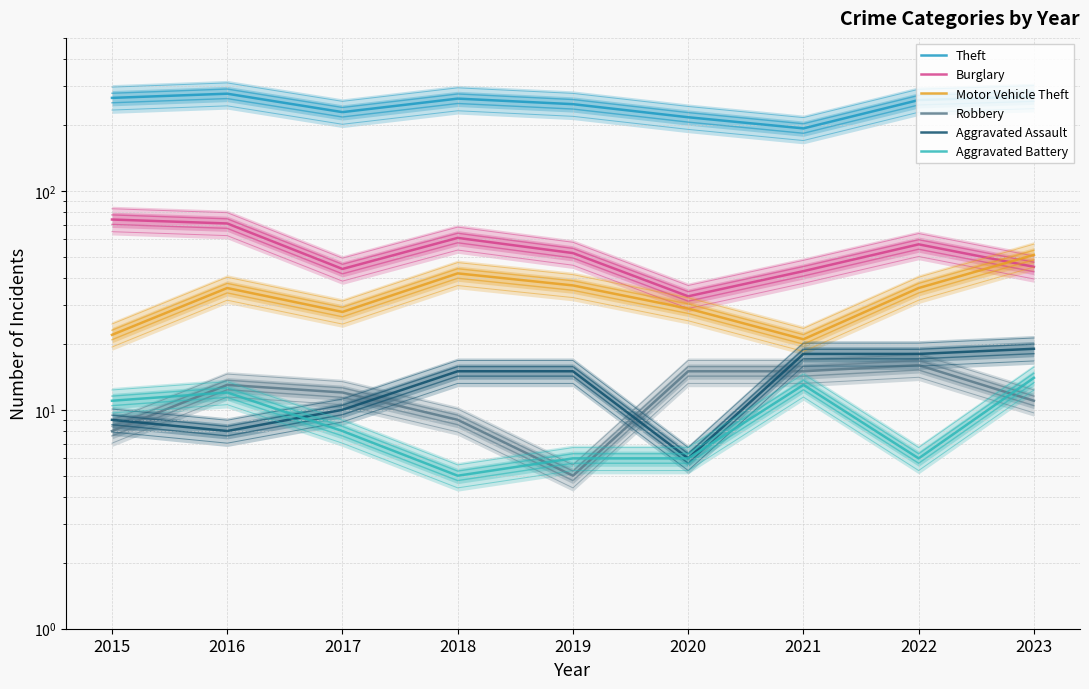

True or false: Motor Vehicle Theft has more than 1 points higher than both neighbors.

True